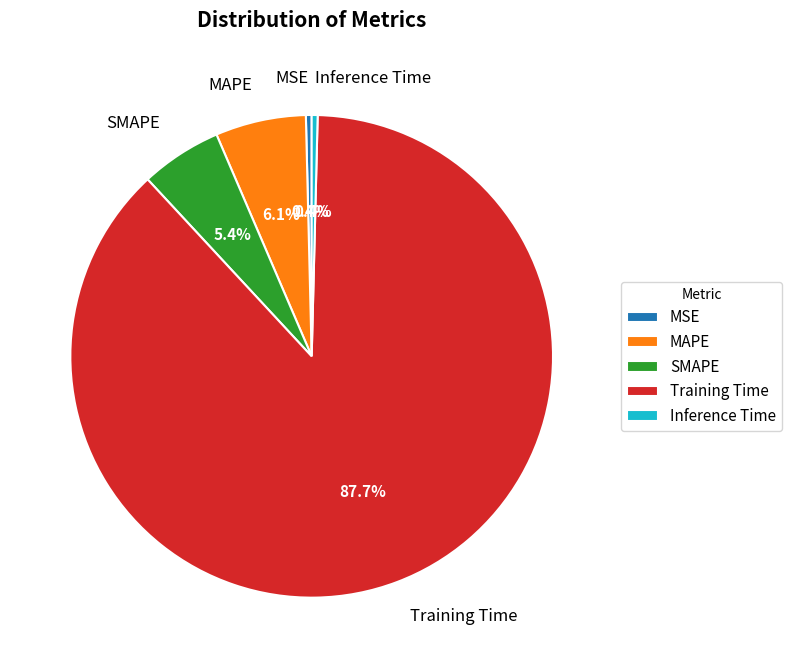

What is the largest slice in the pie chart?

Training Time